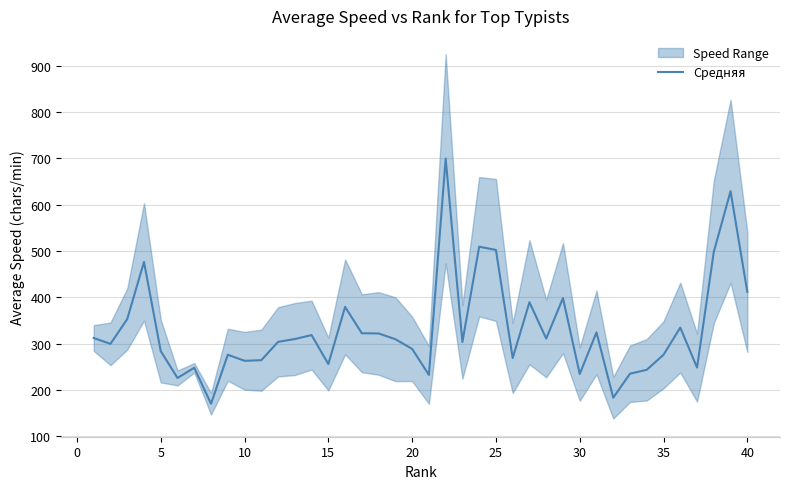

How many categories are shown in the chart?

40